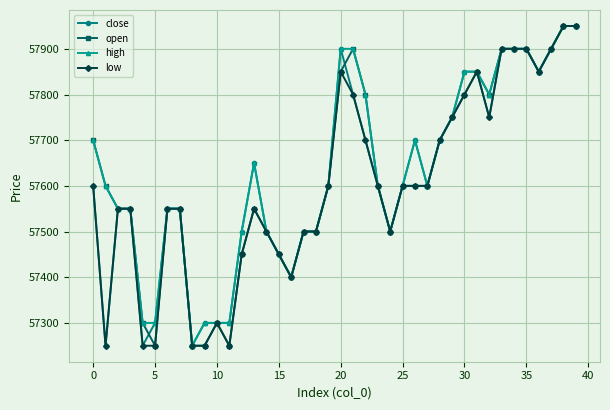

What is the value of the open point at the 33rd from the left?

57800